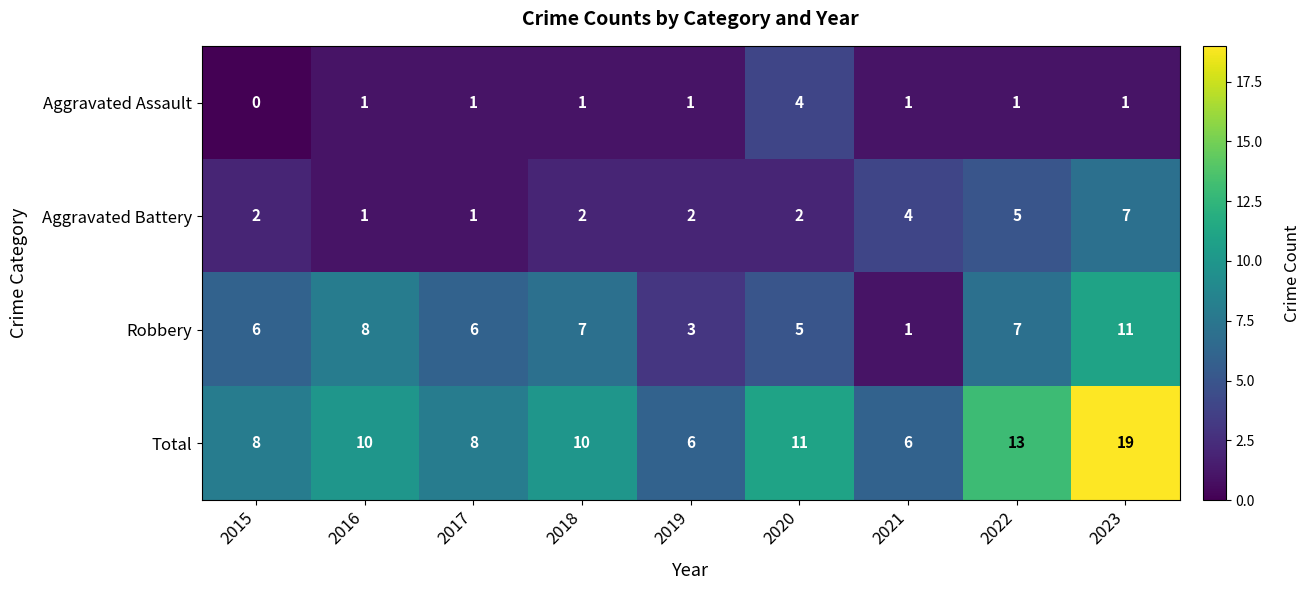

Which series has the widest spread of values?

Total